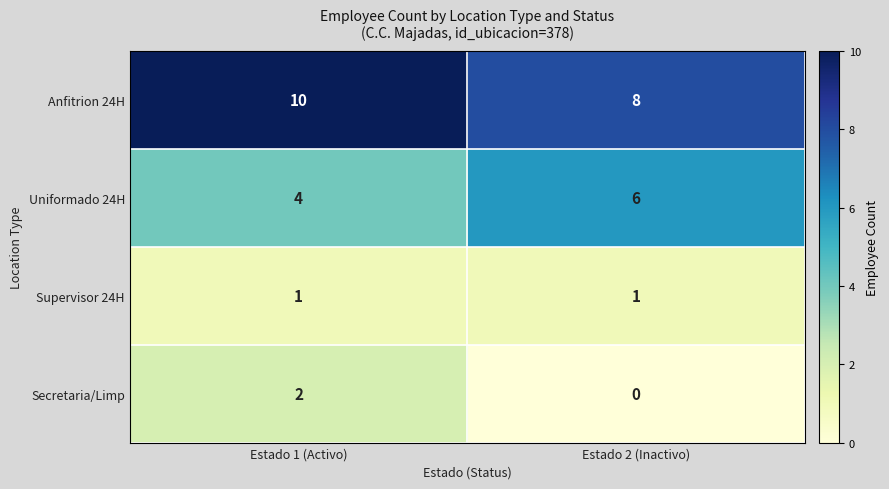

What is the approximate value of Anfitrion 24H at Estado 1 (Activo)?

10